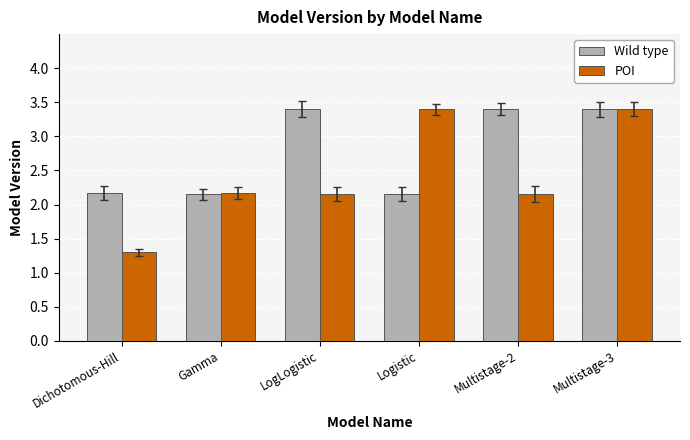

True or false: POI has a value of 1.4 at Gamma.

False